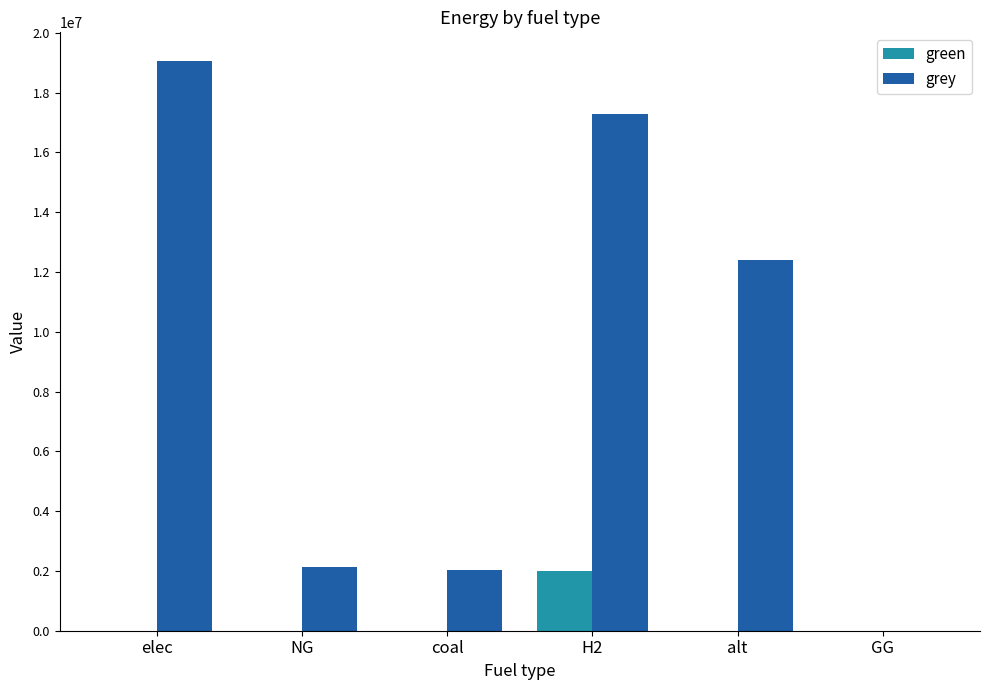

Between coal and H2, which series saw the biggest shift?

grey